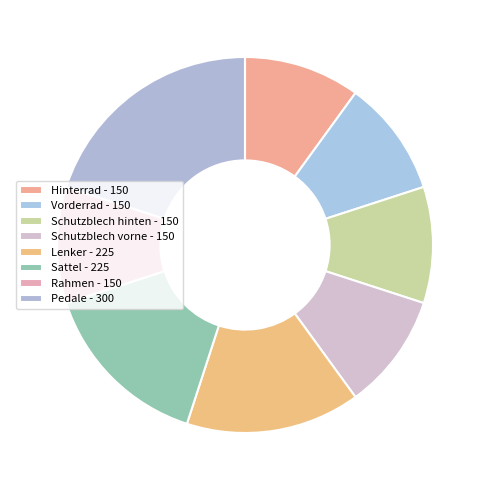

Is the sum of Hinterrad and Sattel greater than half?

No